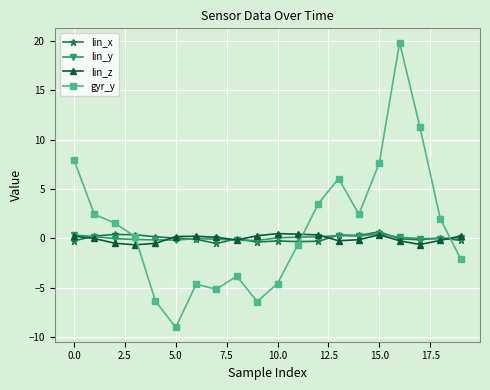

What is the sum of all lin_z values?

-0.2